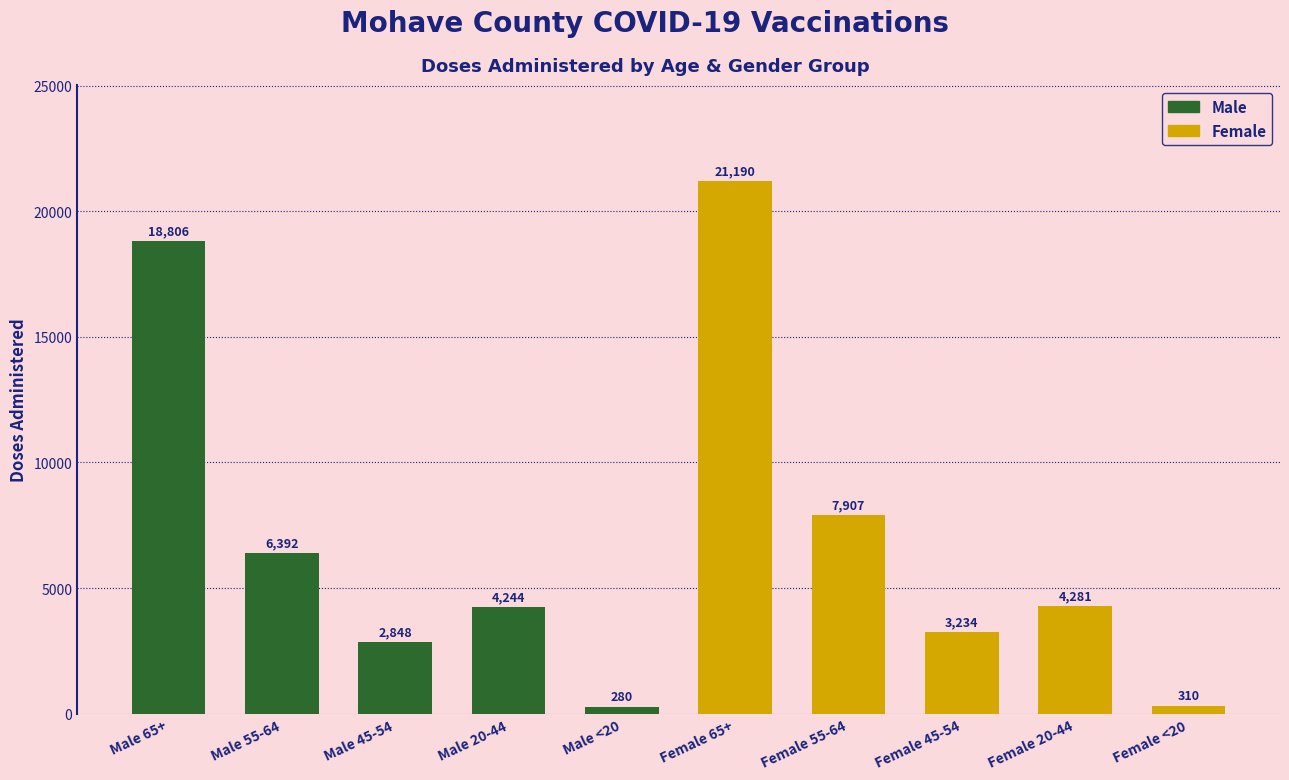

What position from the left is Female 45-54?

8